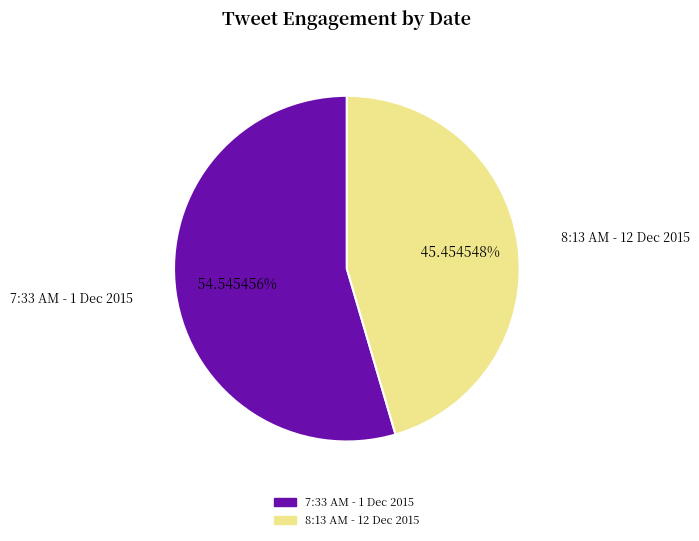

Count the number of slices in the pie.

2